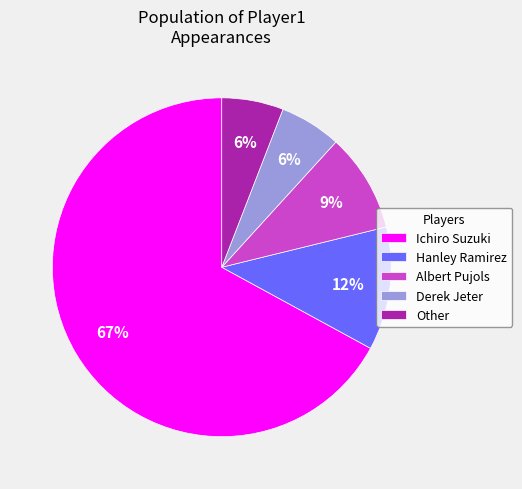

How many segments does this pie chart have?

5